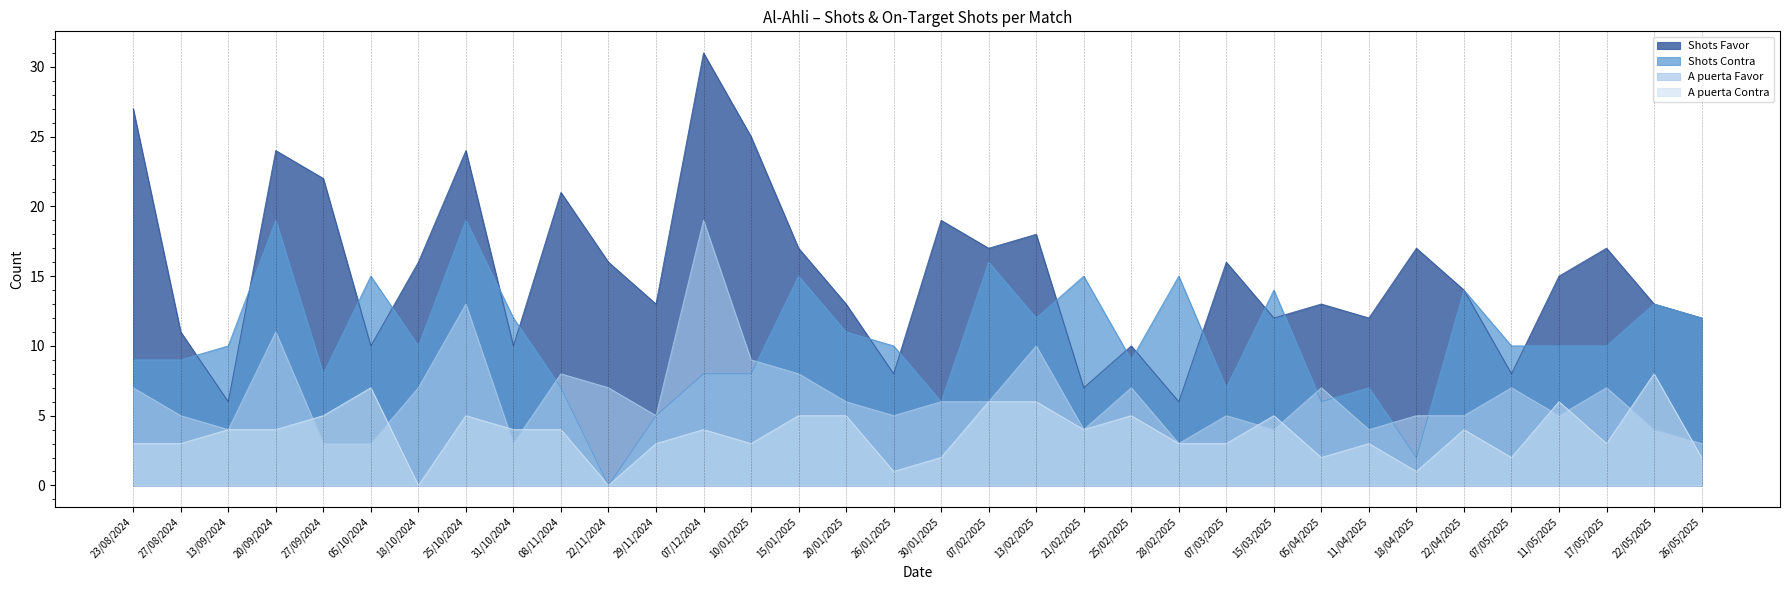

How many intersections are there between A puerta Favor and A puerta Contra?

10